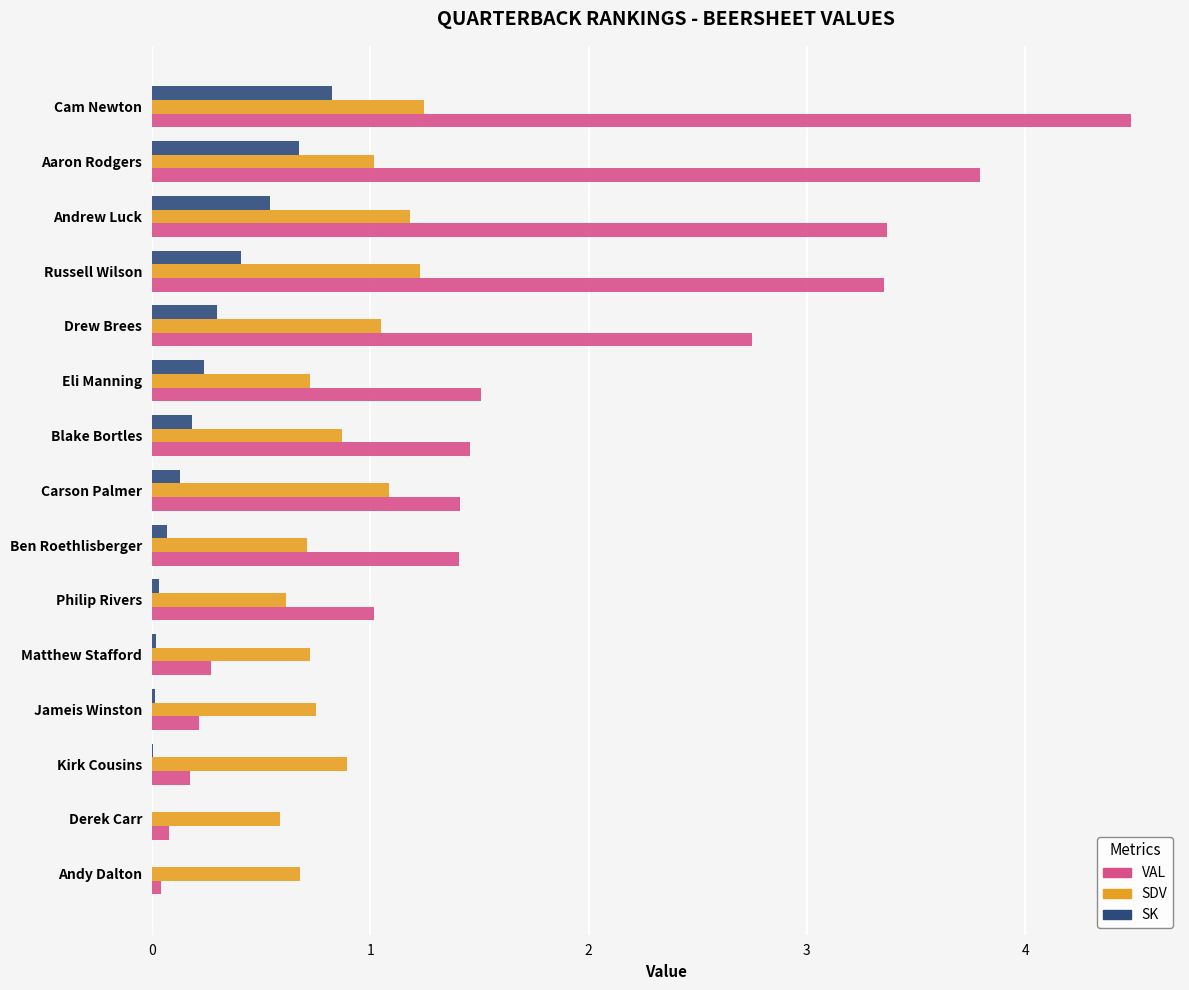

Count the number of categories in the chart.

15